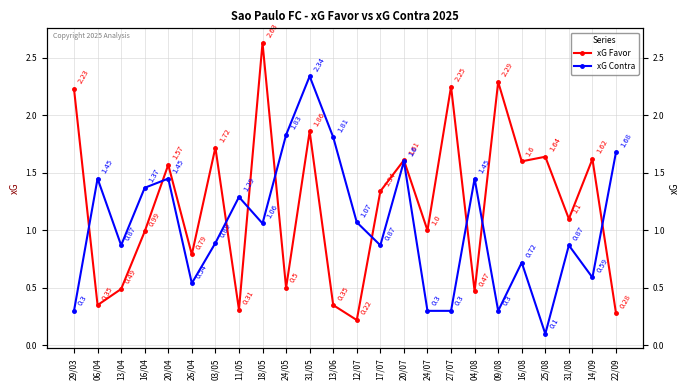

How many interior local peaks does the xG Favor series have?

9